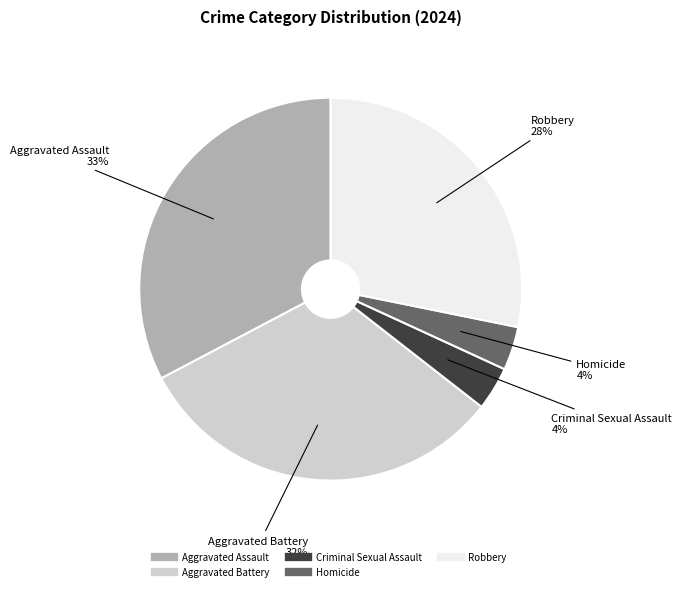

Is there any slice that represents more than half of the pie?

No